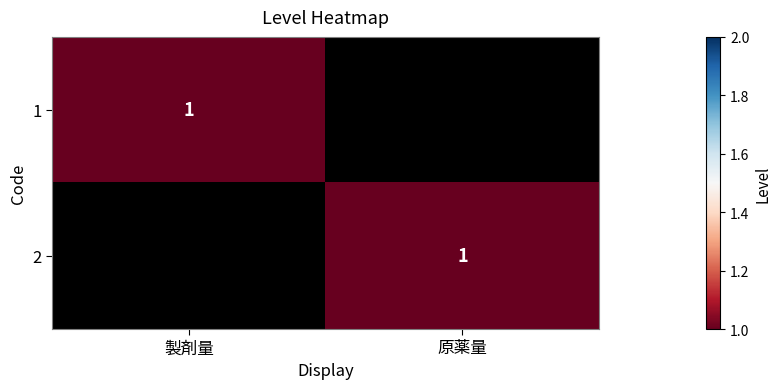

What is the total value across all series at 2?

2